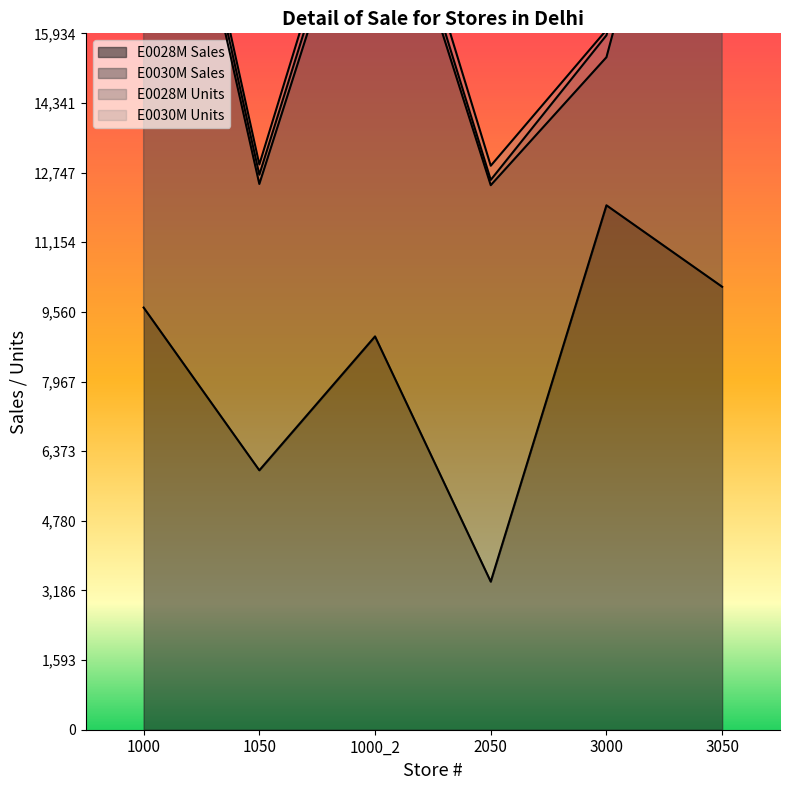

Does the chart have visible grid lines?

No